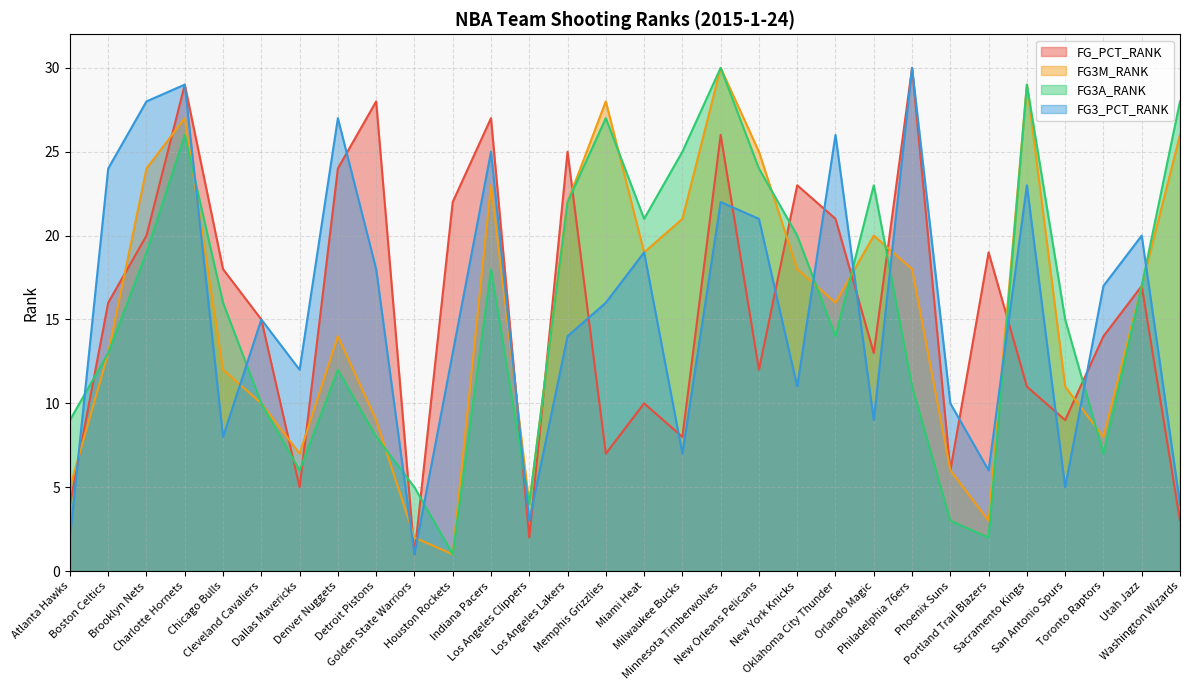

Reading right to left, transcribe all the data shown in this chart.

FG_PCT_RANK: Washington Wizards=3	Utah Jazz=17	Toronto Raptors=14	San Antonio Spurs=9	Sacramento Kings=11	Portland Trail Blazers=19	Phoenix Suns=6	Philadelphia 76ers=30	Orlando Magic=13	Oklahoma City Thunder=21	New York Knicks=23	New Orleans Pelicans=12	Minnesota Timberwolves=26	Milwaukee Bucks=8	Miami Heat=10	Memphis Grizzlies=7	Los Angeles Lakers=25	Los Angeles Clippers=2	Indiana Pacers=27	Houston Rockets=22	Golden State Warriors=1	Detroit Pistons=28	Denver Nuggets=24	Dallas Mavericks=5	Cleveland Cavaliers=15	Chicago Bulls=18	Charlotte Hornets=29	Brooklyn Nets=20	Boston Celtics=16	Atlanta Hawks=4
FG3M_RANK: Washington Wizards=26	Utah Jazz=17	Toronto Raptors=8	San Antonio Spurs=11	Sacramento Kings=29	Portland Trail Blazers=3	Phoenix Suns=6	Philadelphia 76ers=18	Orlando Magic=20	Oklahoma City Thunder=16	New York Knicks=18	New Orleans Pelicans=25	Minnesota Timberwolves=30	Milwaukee Bucks=21	Miami Heat=19	Memphis Grizzlies=28	Los Angeles Lakers=22	Los Angeles Clippers=4	Indiana Pacers=23	Houston Rockets=1	Golden State Warriors=2	Detroit Pistons=9	Denver Nuggets=14	Dallas Mavericks=7	Cleveland Cavaliers=10	Chicago Bulls=12	Charlotte Hornets=27	Brooklyn Nets=24	Boston Celtics=13	Atlanta Hawks=5
FG3A_RANK: Washington Wizards=28	Utah Jazz=17	Toronto Raptors=7	San Antonio Spurs=15	Sacramento Kings=29	Portland Trail Blazers=2	Phoenix Suns=3	Philadelphia 76ers=11	Orlando Magic=23	Oklahoma City Thunder=14	New York Knicks=20	New Orleans Pelicans=24	Minnesota Timberwolves=30	Milwaukee Bucks=25	Miami Heat=21	Memphis Grizzlies=27	Los Angeles Lakers=22	Los Angeles Clippers=4	Indiana Pacers=18	Houston Rockets=1	Golden State Warriors=5	Detroit Pistons=8	Denver Nuggets=12	Dallas Mavericks=6	Cleveland Cavaliers=10	Chicago Bulls=16	Charlotte Hornets=26	Brooklyn Nets=19	Boston Celtics=13	Atlanta Hawks=9
FG3_PCT_RANK: Washington Wizards=4	Utah Jazz=20	Toronto Raptors=17	San Antonio Spurs=5	Sacramento Kings=23	Portland Trail Blazers=6	Phoenix Suns=10	Philadelphia 76ers=30	Orlando Magic=9	Oklahoma City Thunder=26	New York Knicks=11	New Orleans Pelicans=21	Minnesota Timberwolves=22	Milwaukee Bucks=7	Miami Heat=19	Memphis Grizzlies=16	Los Angeles Lakers=14	Los Angeles Clippers=3	Indiana Pacers=25	Houston Rockets=13	Golden State Warriors=1	Detroit Pistons=18	Denver Nuggets=27	Dallas Mavericks=12	Cleveland Cavaliers=15	Chicago Bulls=8	Charlotte Hornets=29	Brooklyn Nets=28	Boston Celtics=24	Atlanta Hawks=2